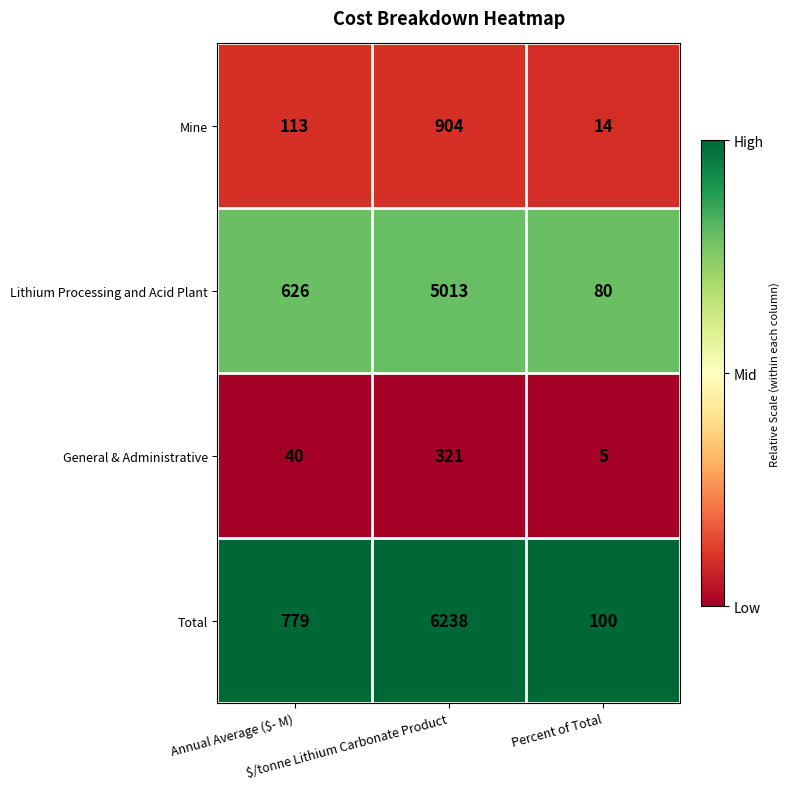

Which series has the widest spread of values?

Total